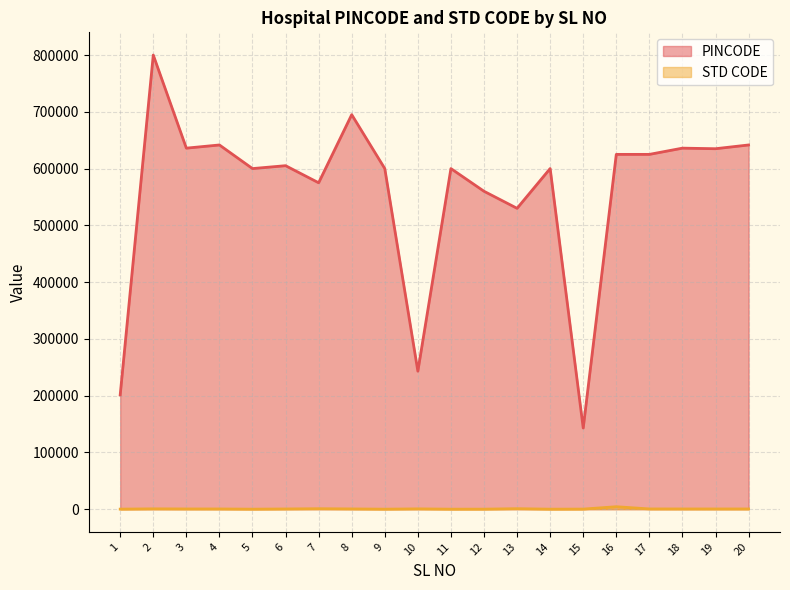

At which category is the sum across all series the highest?

2